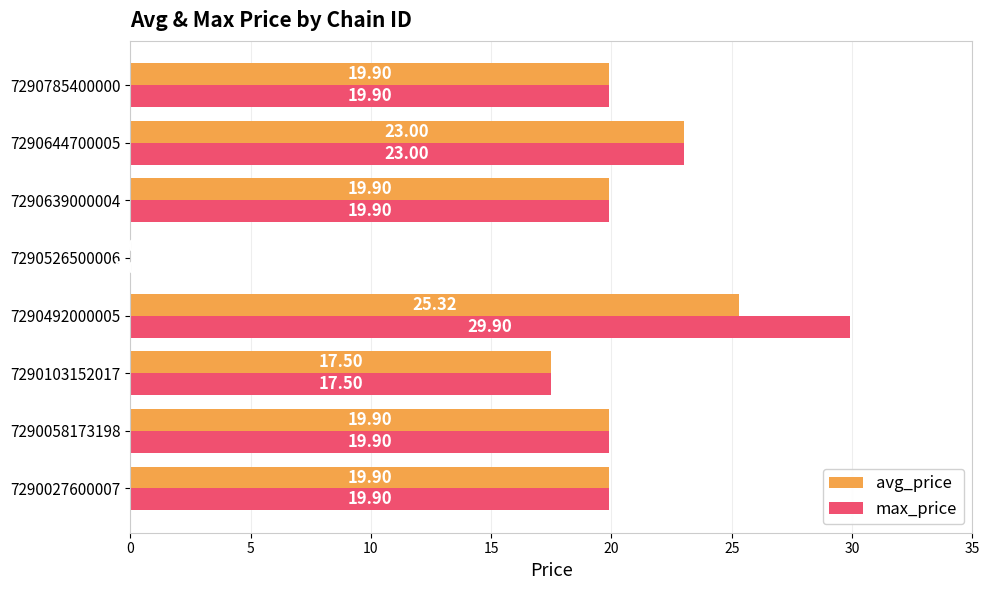

Which series has the largest total across all categories?

max_price